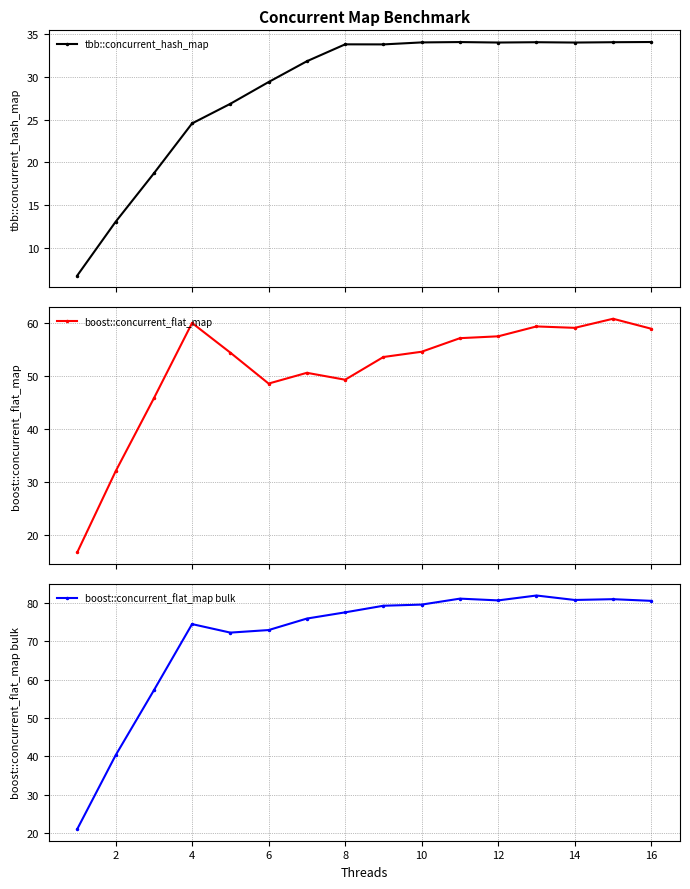

Between 11 and 0, which is larger?

11